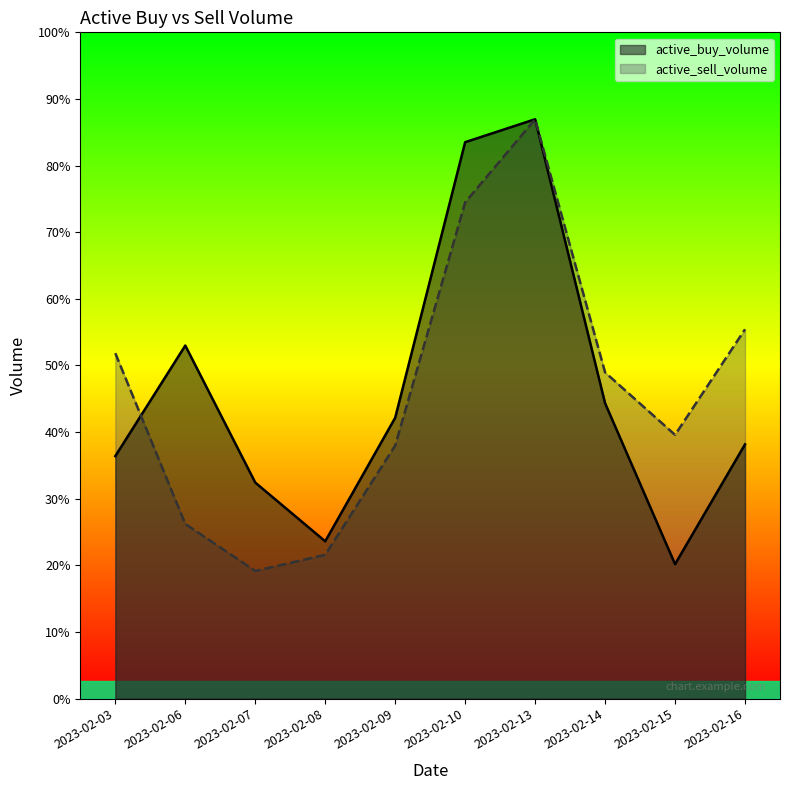

Rank the series by their maximum value, from highest to lowest.

active_buy_volume, active_sell_volume